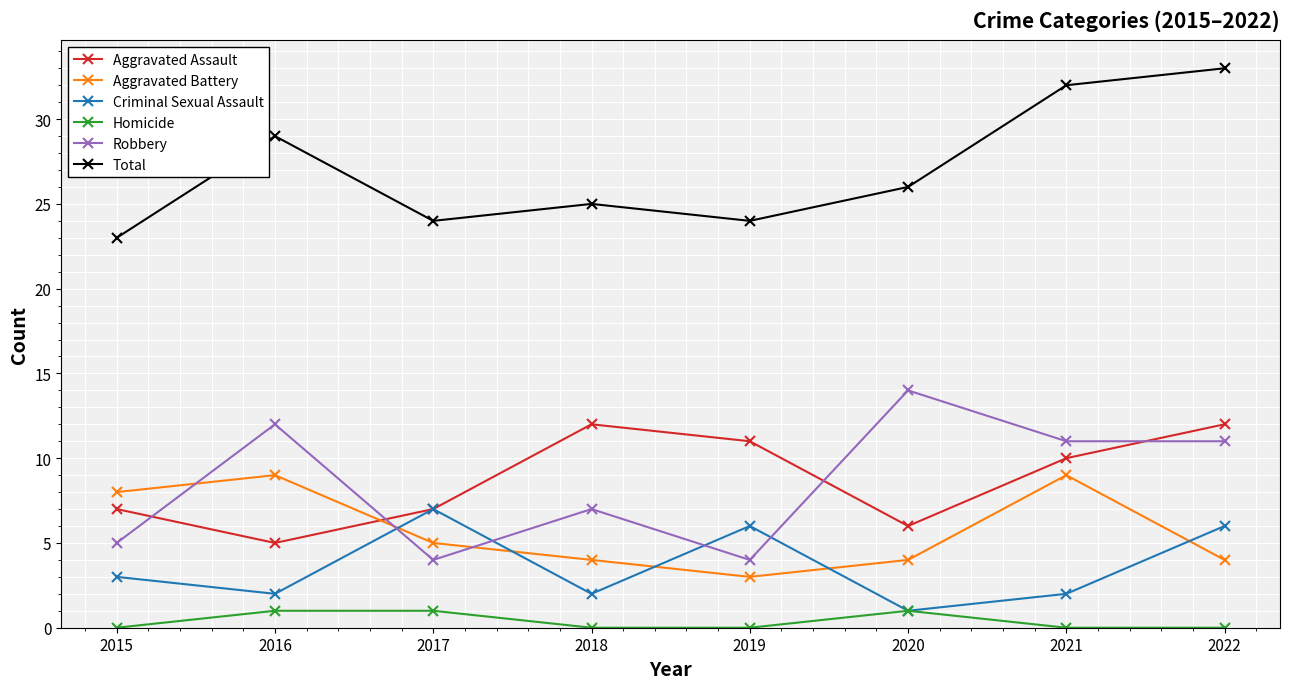

Where is the first local minimum for Aggravated Assault?

2016